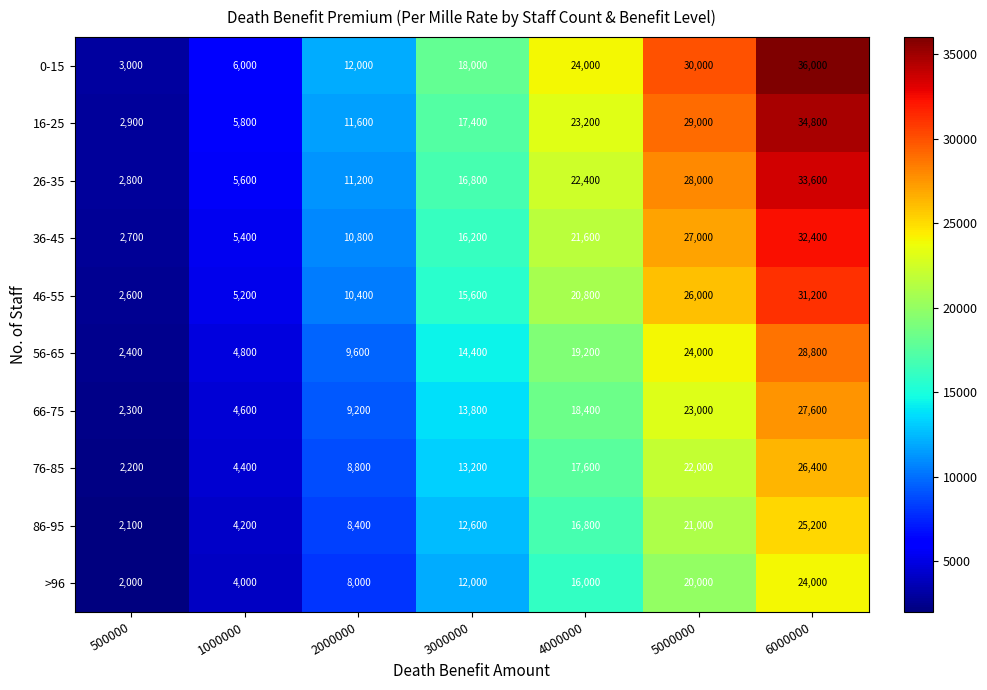

The 26-35 series shows 22400 at 4000000. True or false?

True